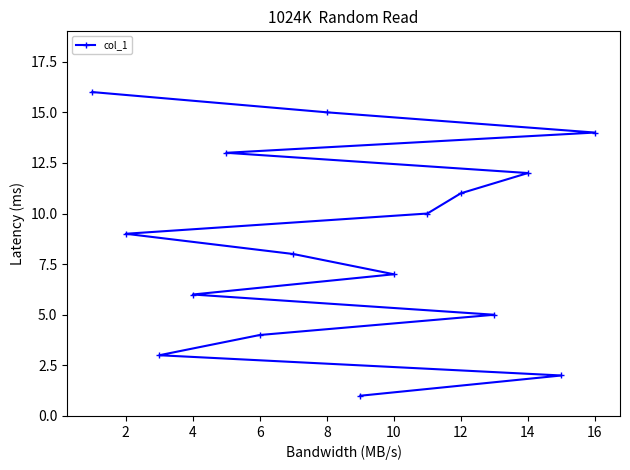

Does the chart have visible grid lines?

No